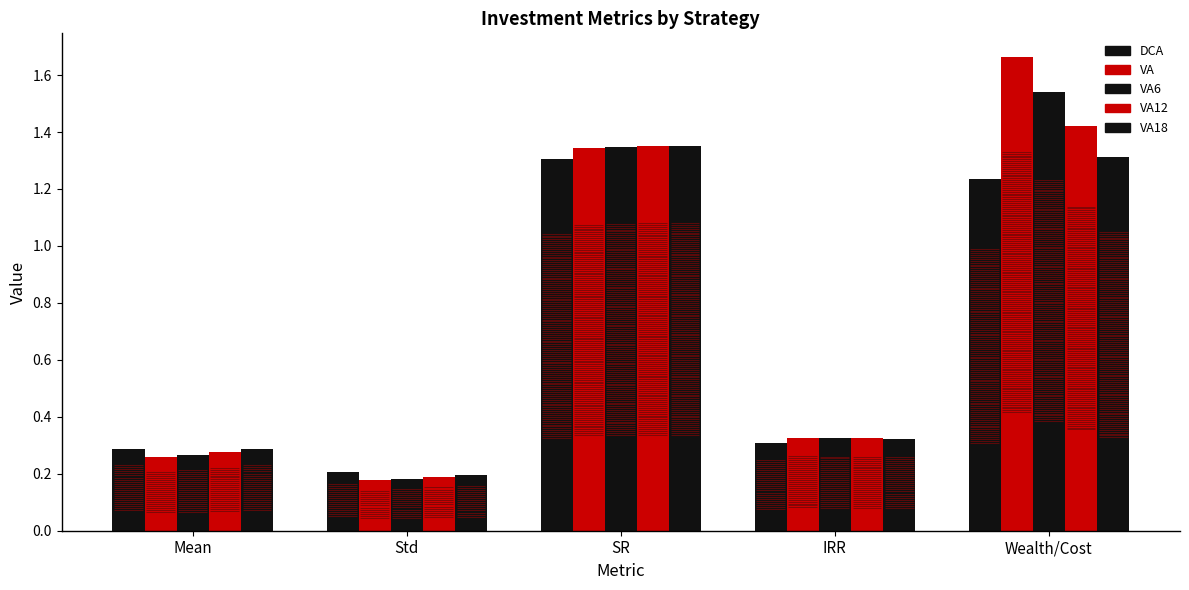

At which category is the sum across all series the highest?

Wealth/Cost